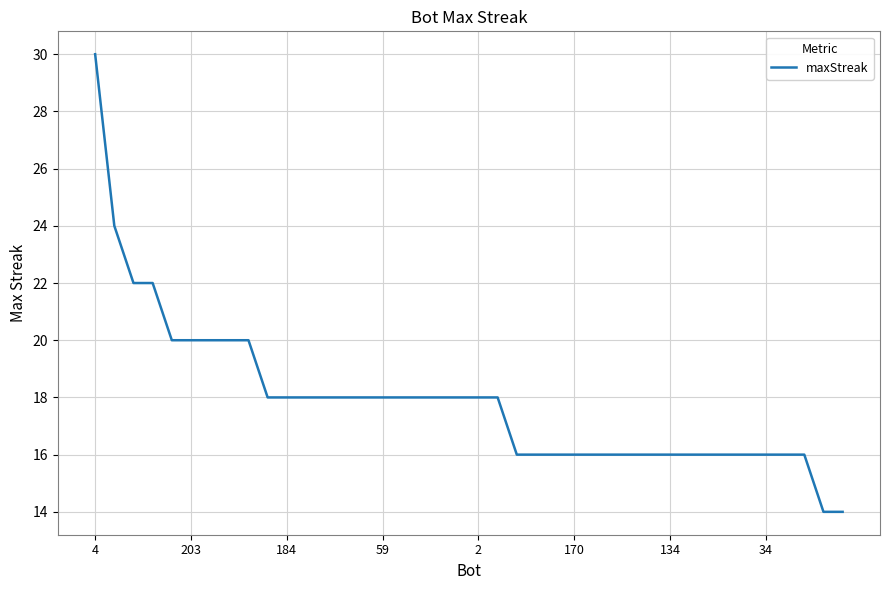

What is the minimum value shown in the chart?

14